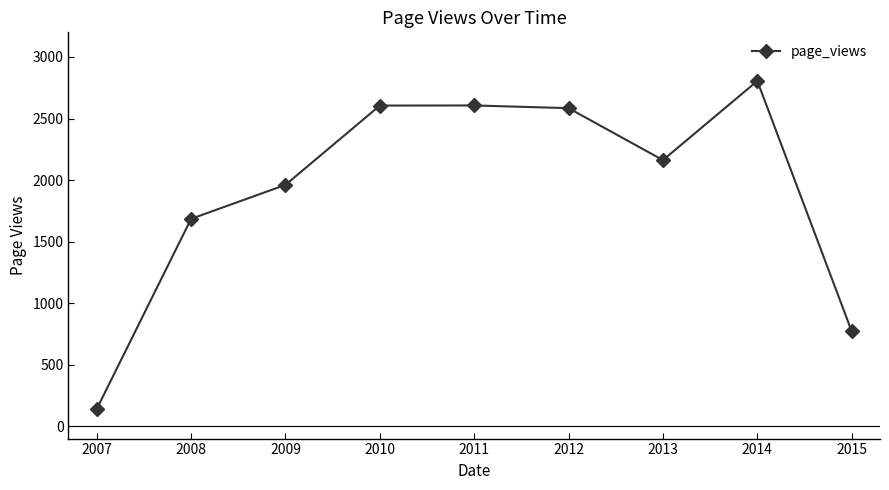

Does the chart display data point markers on the line(s)?

Yes